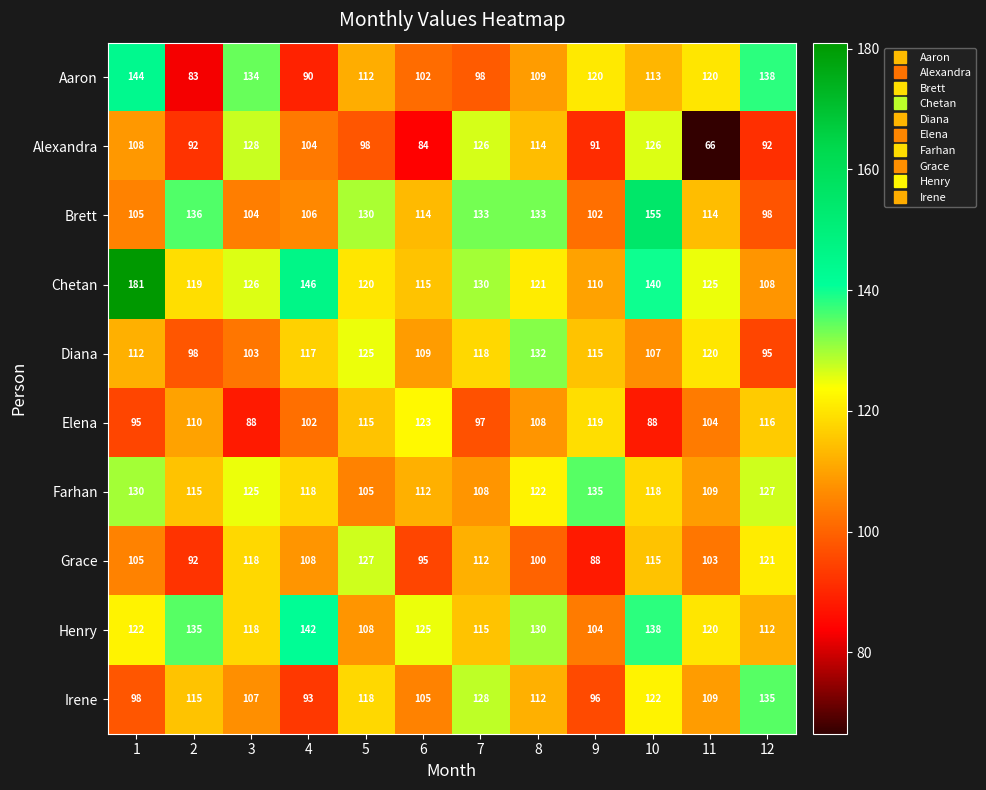

At 10, list the series in order from largest to smallest.

Brett, Chetan, Henry, Alexandra, Irene, Farhan, Grace, Aaron, Diana, Elena